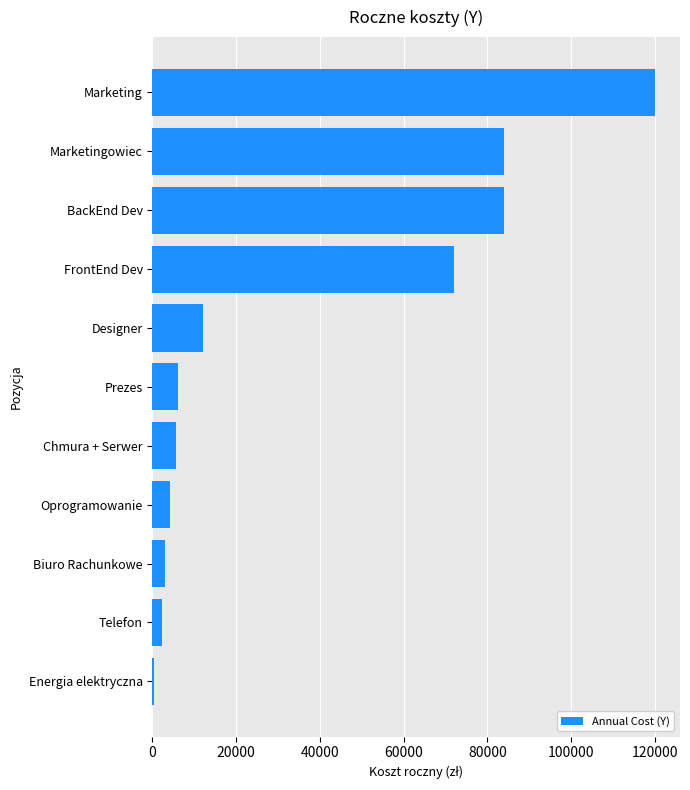

At which label is the value closest to 60240?

FrontEnd Dev